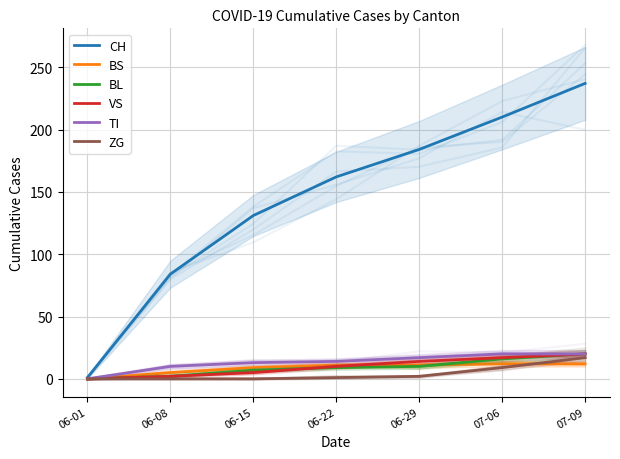

At which category is the sum across all series the highest?

07-09